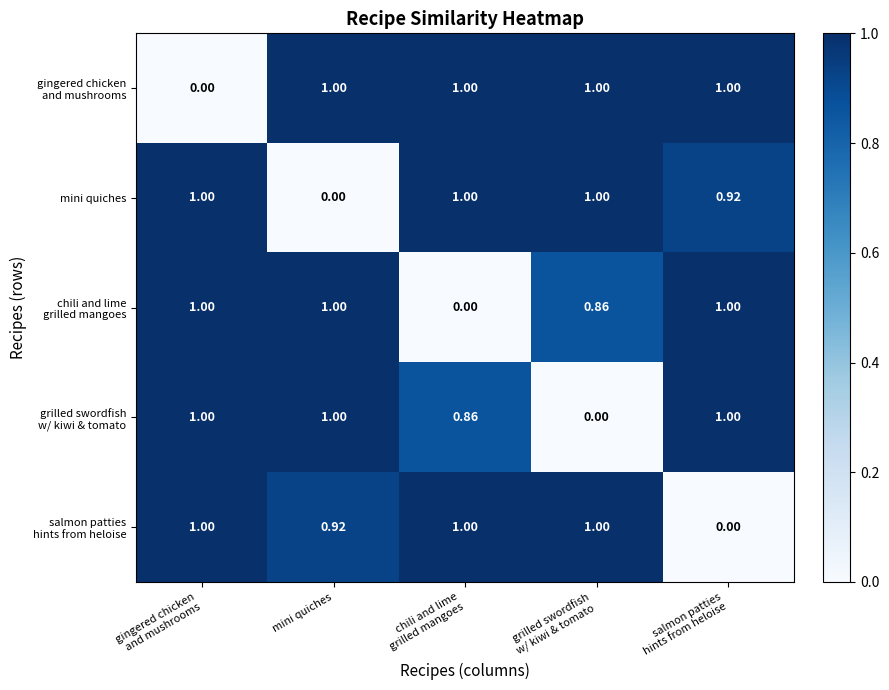

At which label is mini quiches closest to 0?

mini quiches